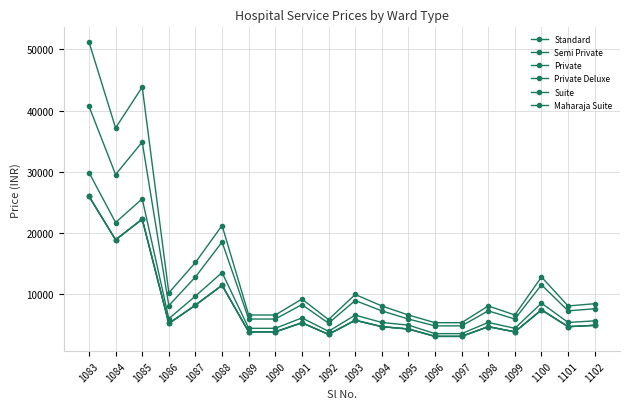

Does the chart have visible grid lines?

Yes